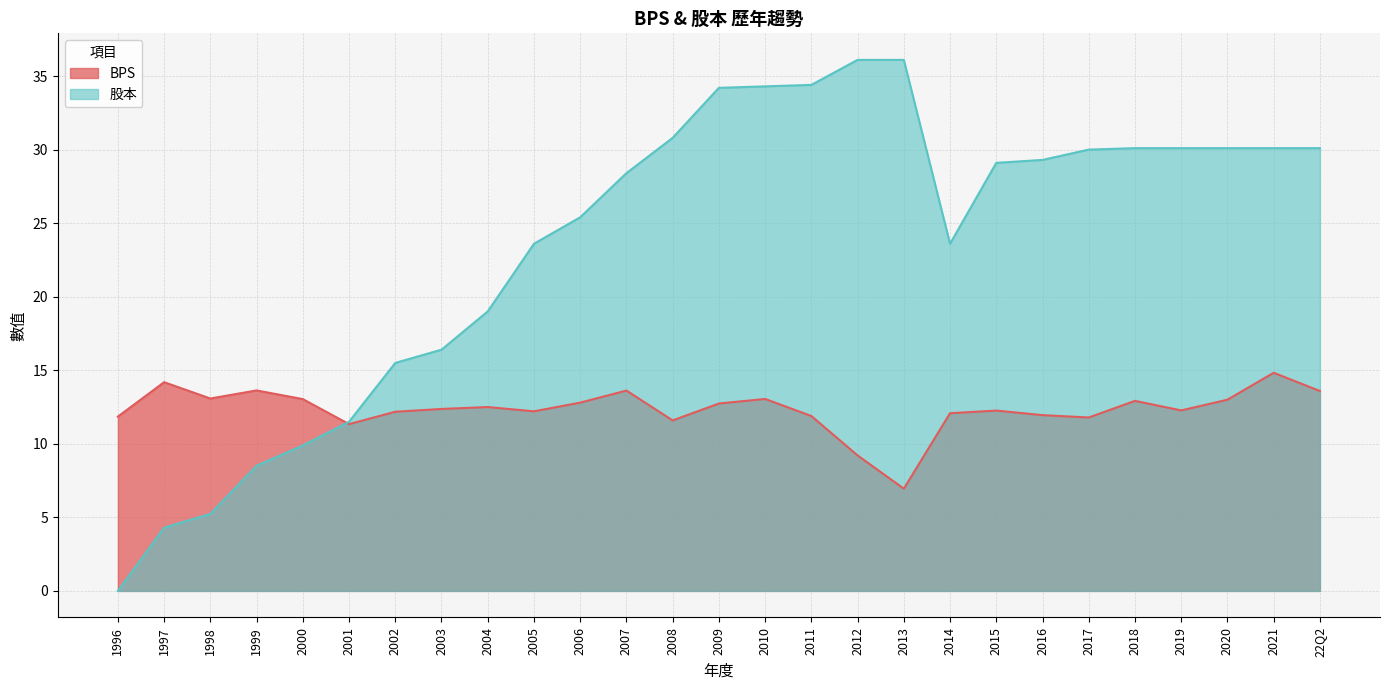

Rank the series by their maximum value, from highest to lowest.

股本, BPS